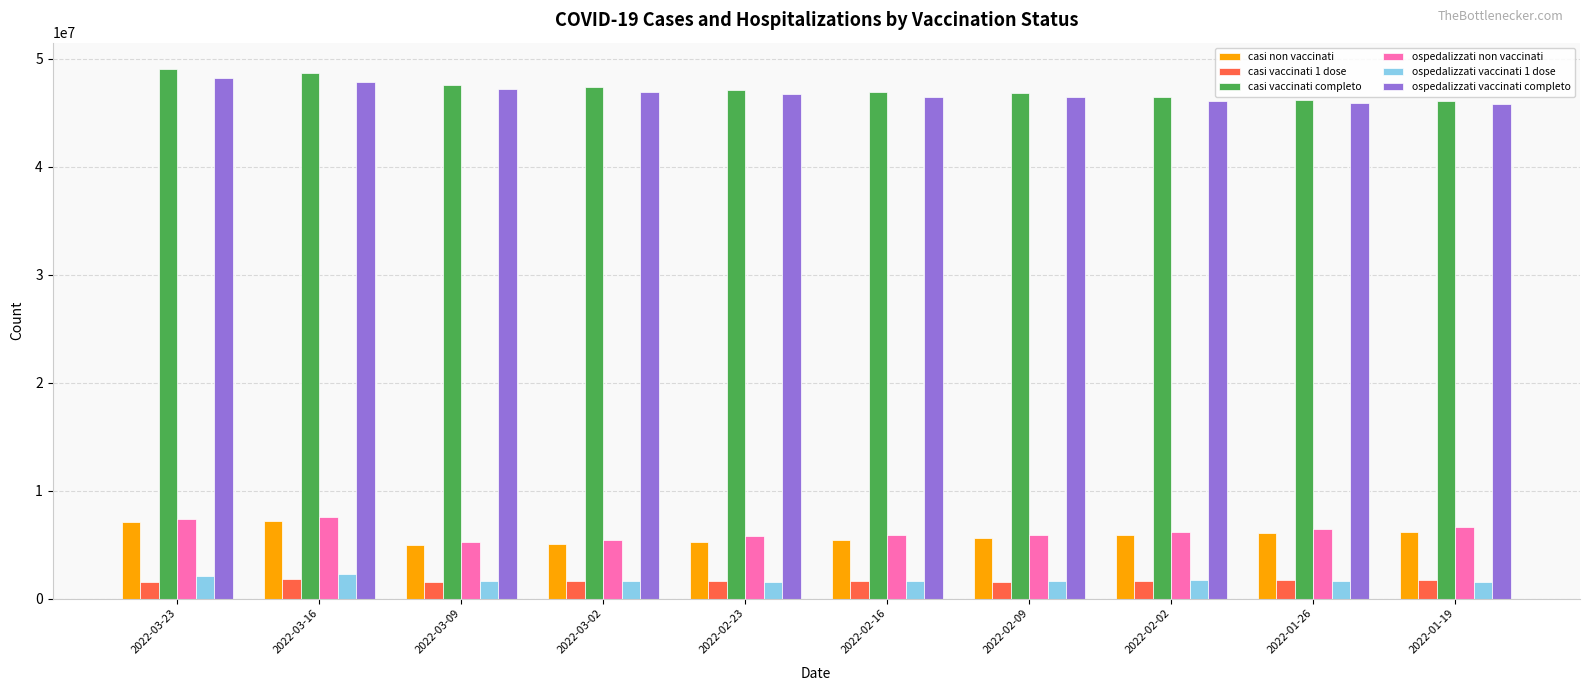

Are the bars horizontal?

No